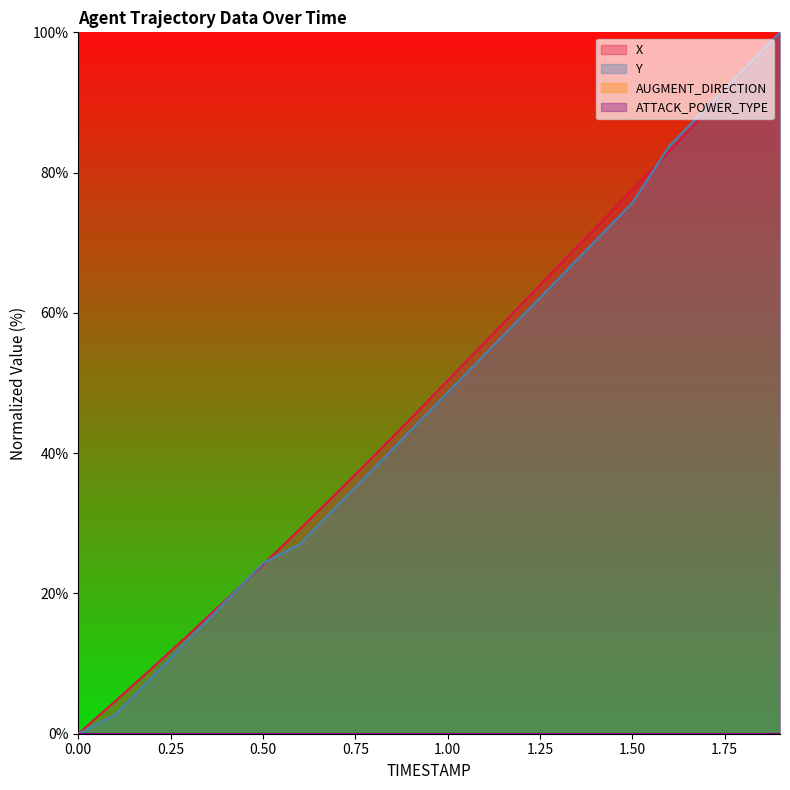

Reading left to right, extract all data points from this chart.

X: 0.0	4.6	9.4	14.2	19.1	24.1	29.2	34.4	39.6	44.9	50.3	55.8	61.2	66.7	72.1	77.6	83.0	88.6	94.3	100.0
Y: 0.0	2.7	8.1	13.5	18.9	24.3	27.0	32.4	37.8	43.2	48.6	54.1	59.5	64.9	70.3	75.7	83.8	89.2	94.6	100.0